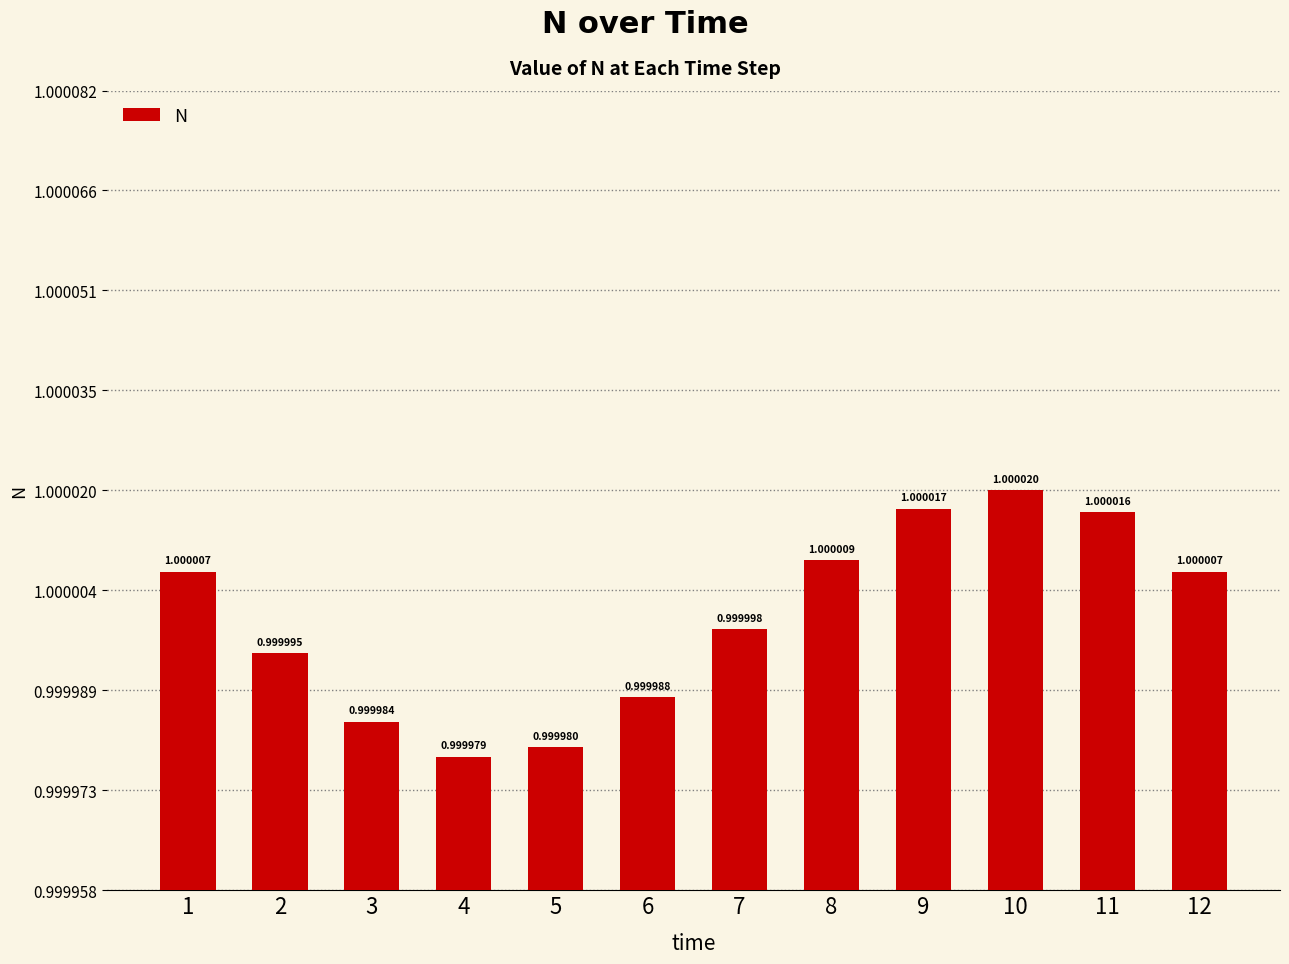

Which category has the highest value across all series?

10